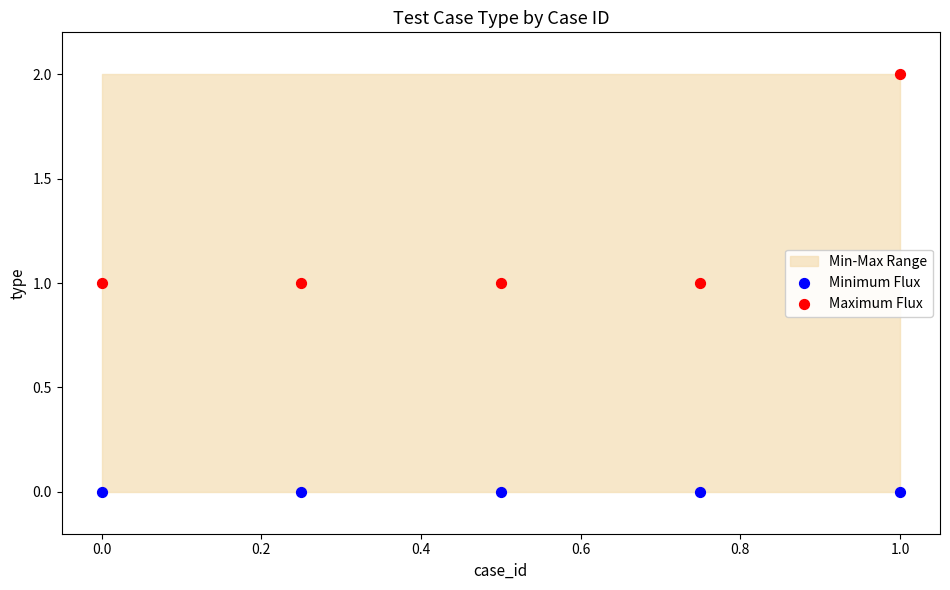

Which series reaches the minimum Y coordinate?

Minimum Flux